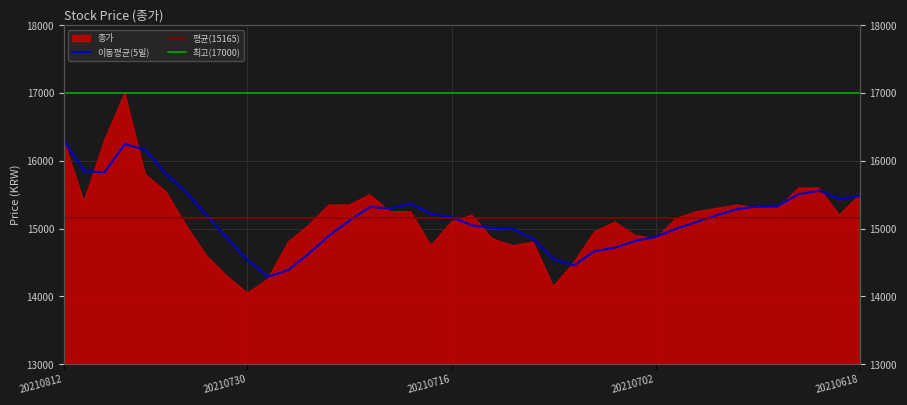

Which category has the lowest value across all series?

20210729